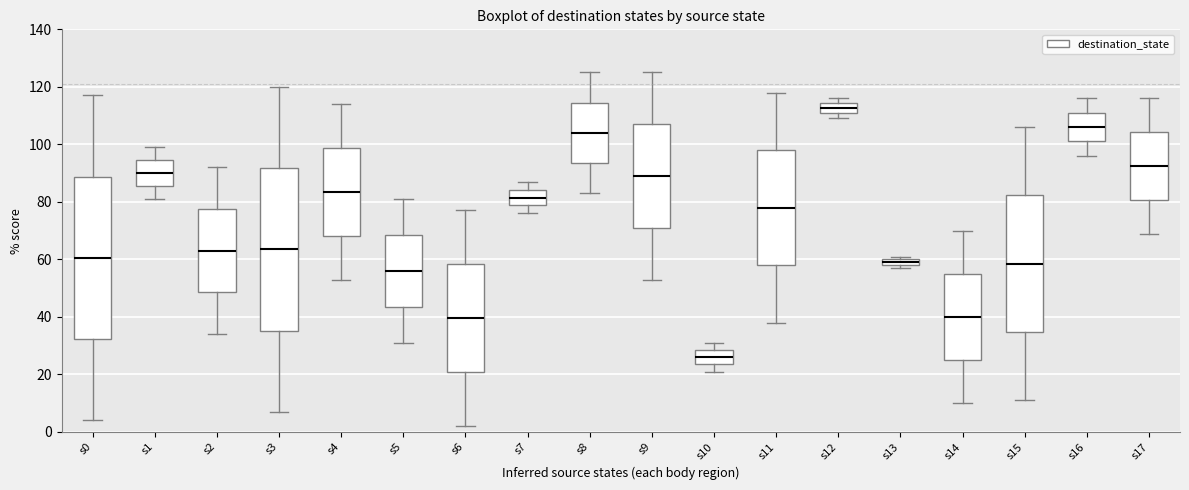

Where is the upper edge of the box for s7 on the y-axis? The values are not printed on the chart, so give them approximately, as read against the axis.

84